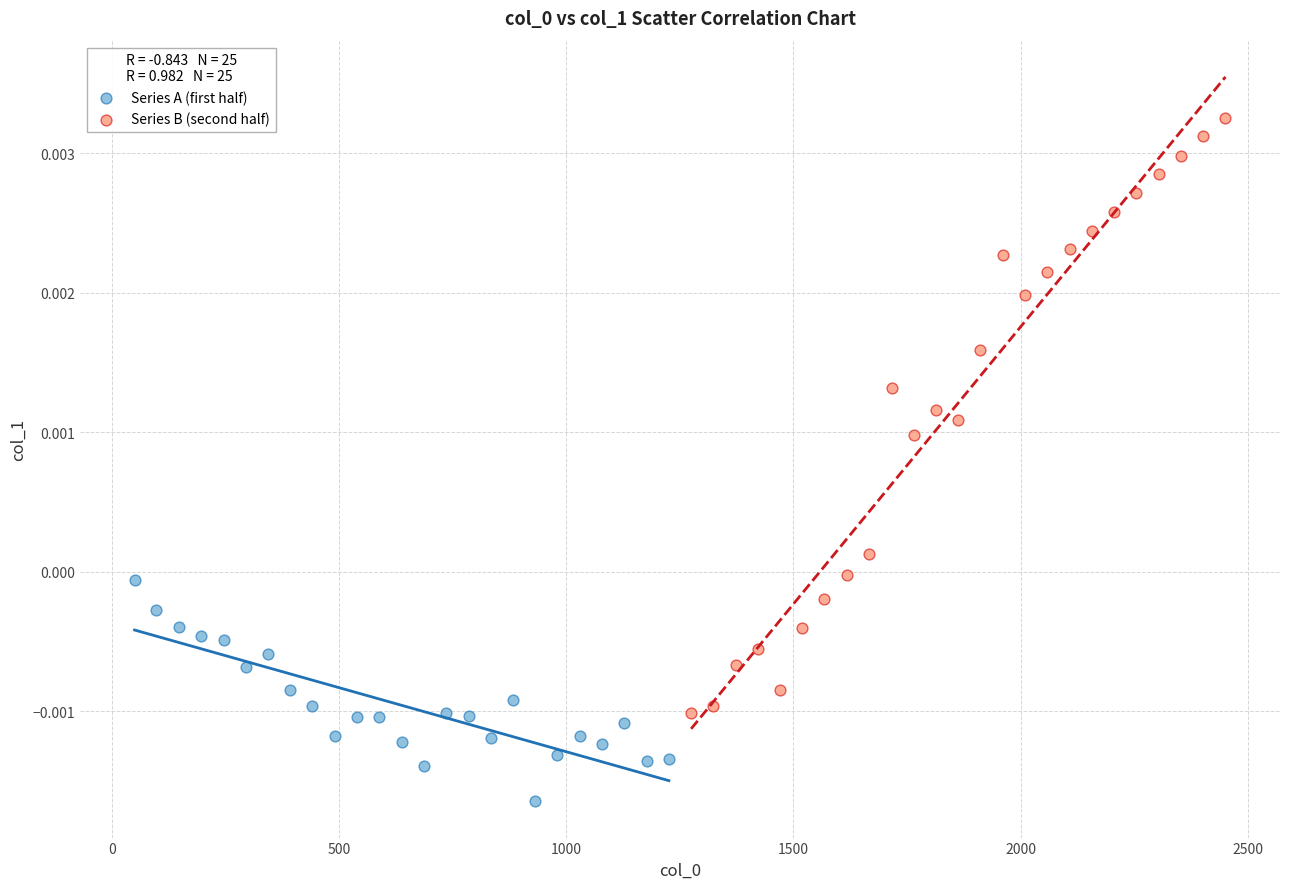

Which series reaches the minimum Y coordinate?

Series A (first half)